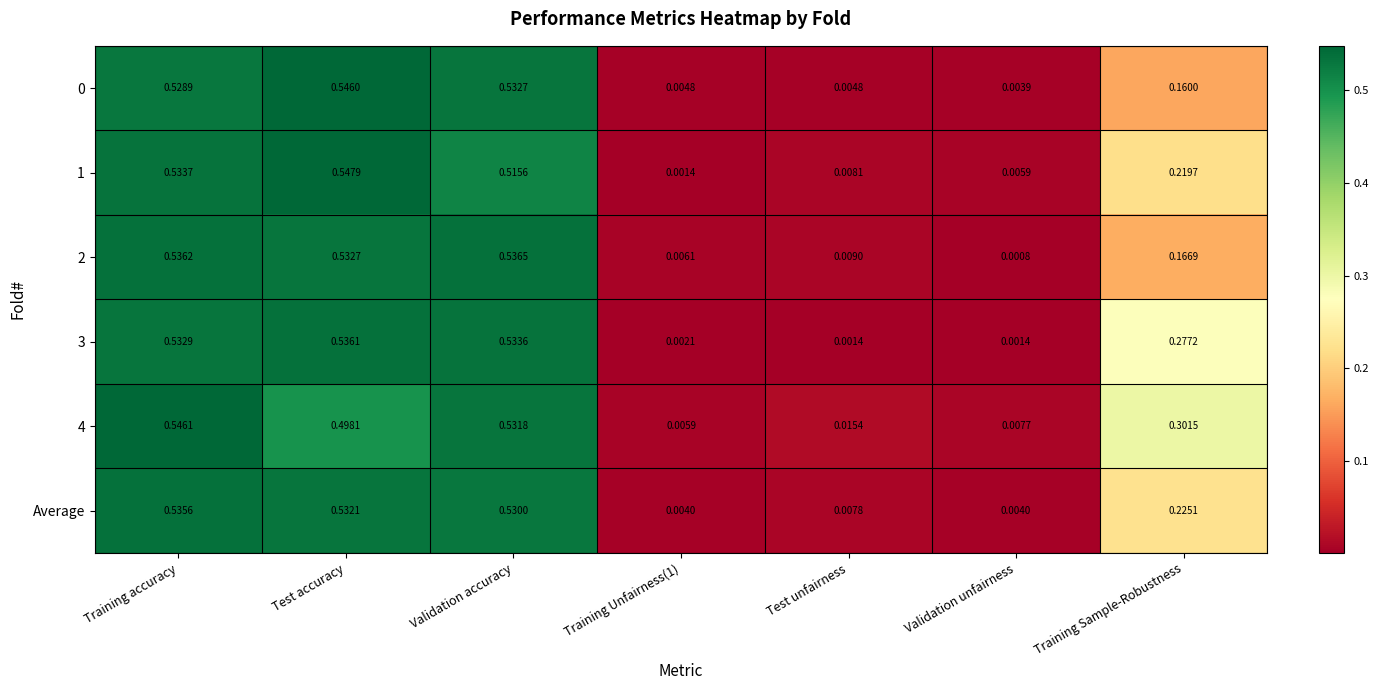

Which series has the largest total across all categories?

4